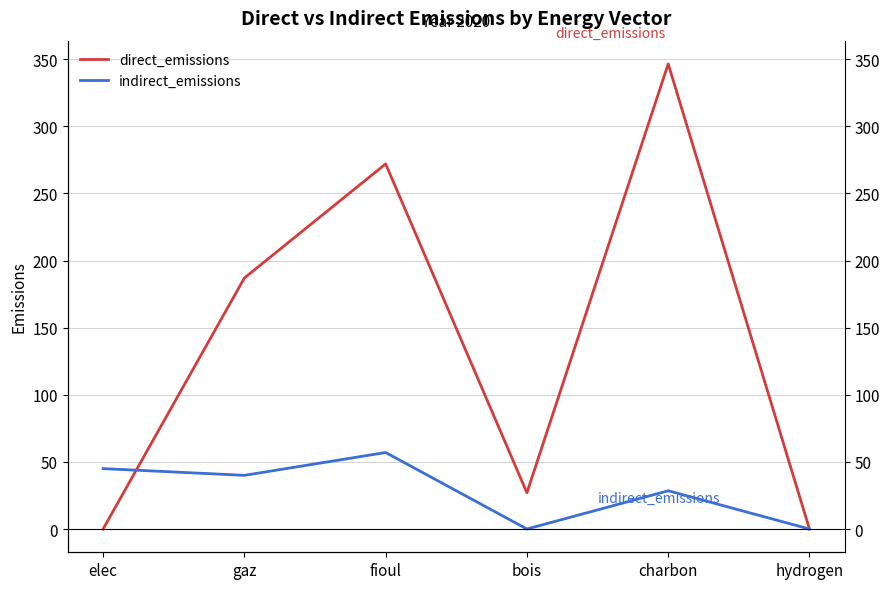

At which category does direct_emissions reach its first local valley?

bois